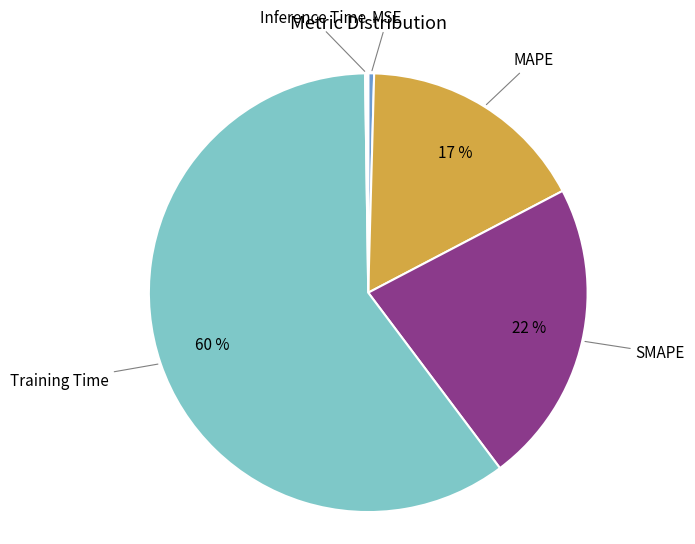

Is there a majority slice in this chart?

Yes